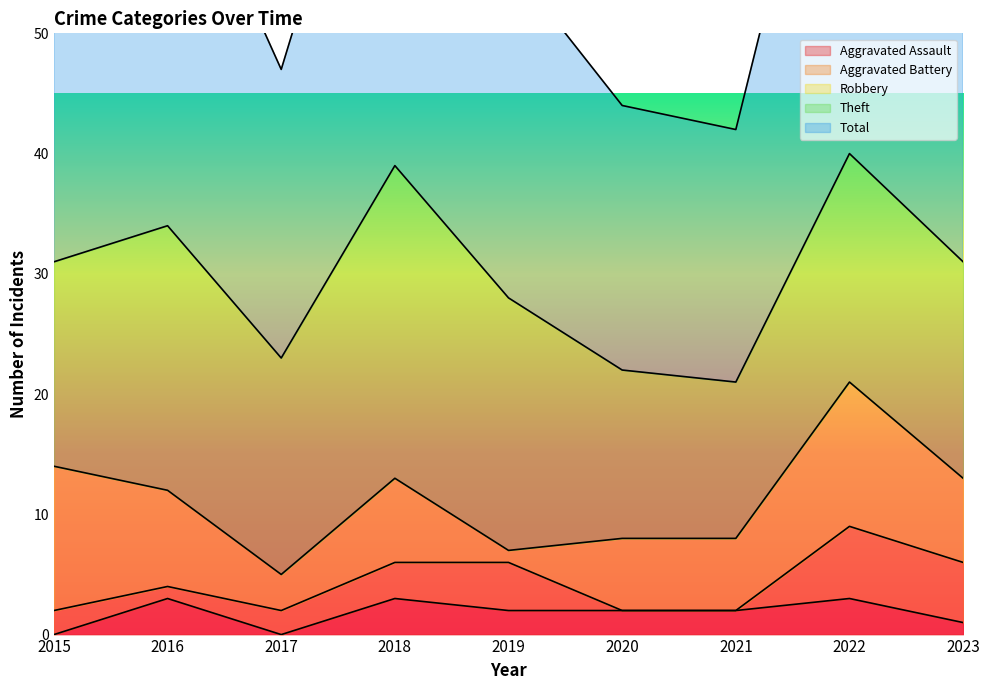

How many interior local peaks does the Robbery series have?

2